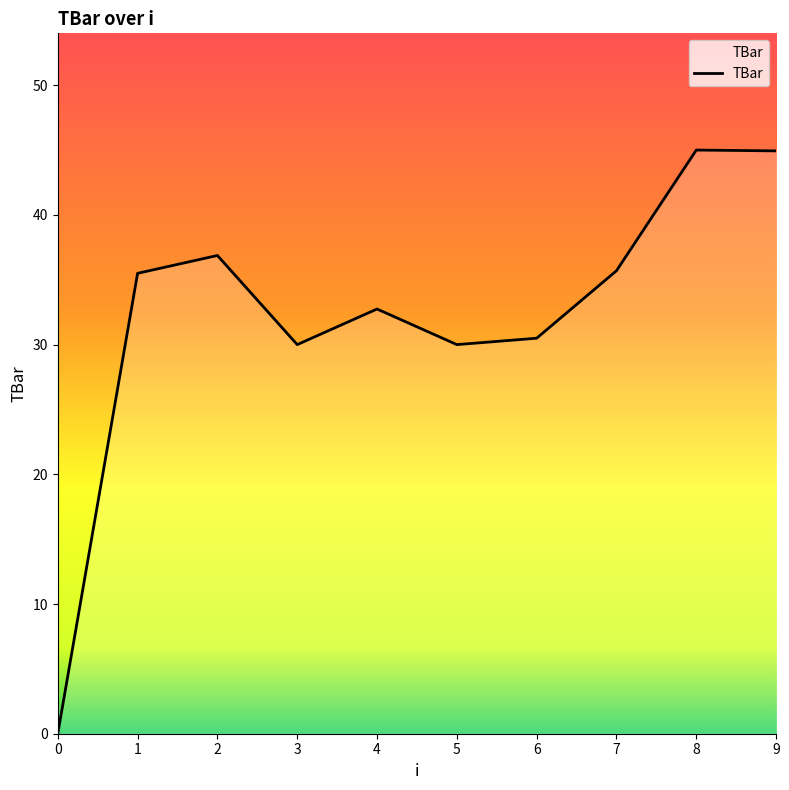

Does the chart have visible grid lines?

No